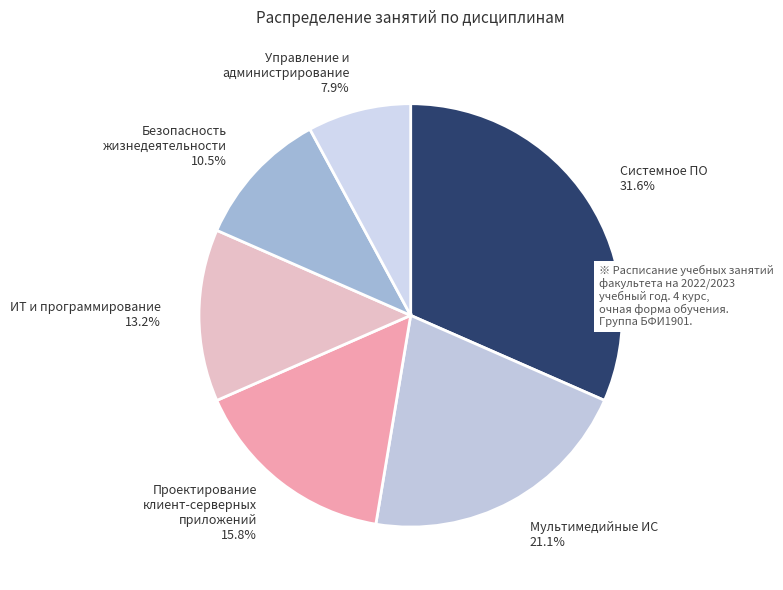

How many segments does this pie chart have?

6